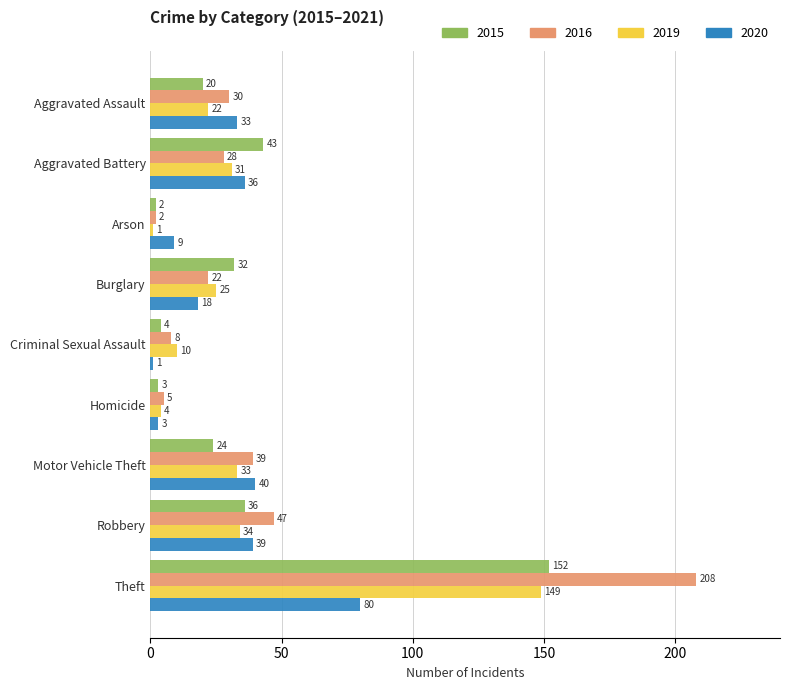

What is the spread (max minus min) of values at Burglary?

14